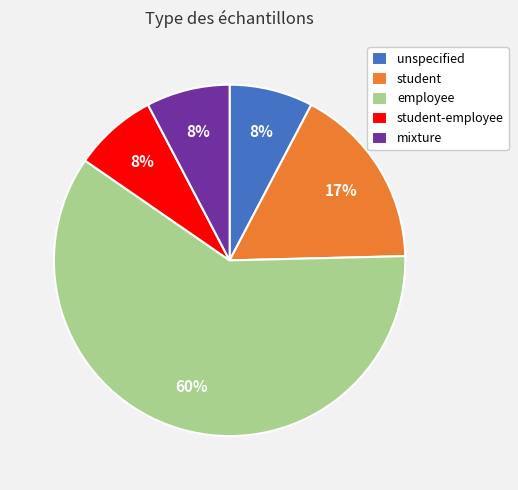

Is there any slice that represents more than half of the pie?

Yes